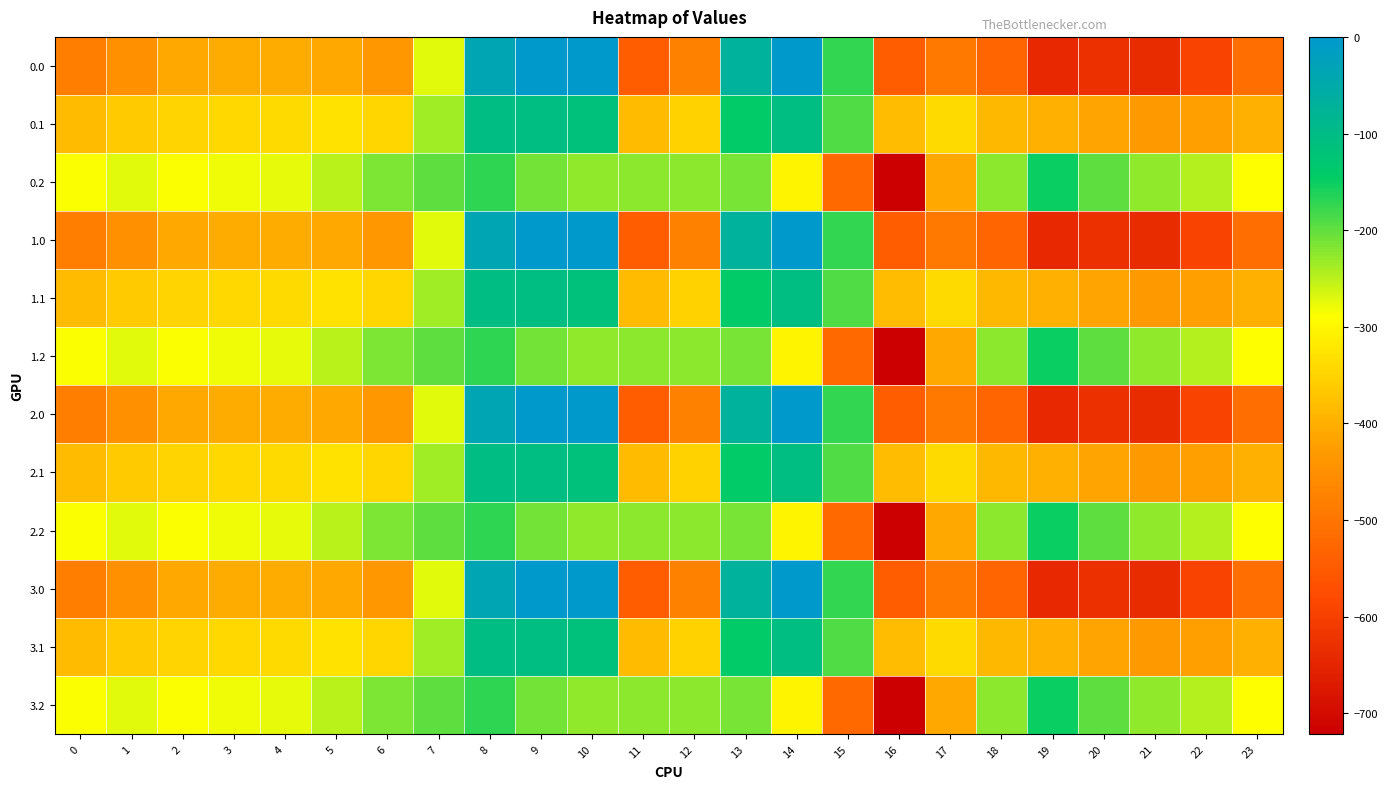

Rank the series at 14 from highest to lowest value.

0.0, 1.0, 2.0, 3.0, 0.1, 1.1, 2.1, 3.1, 0.2, 1.2, 2.2, 3.2